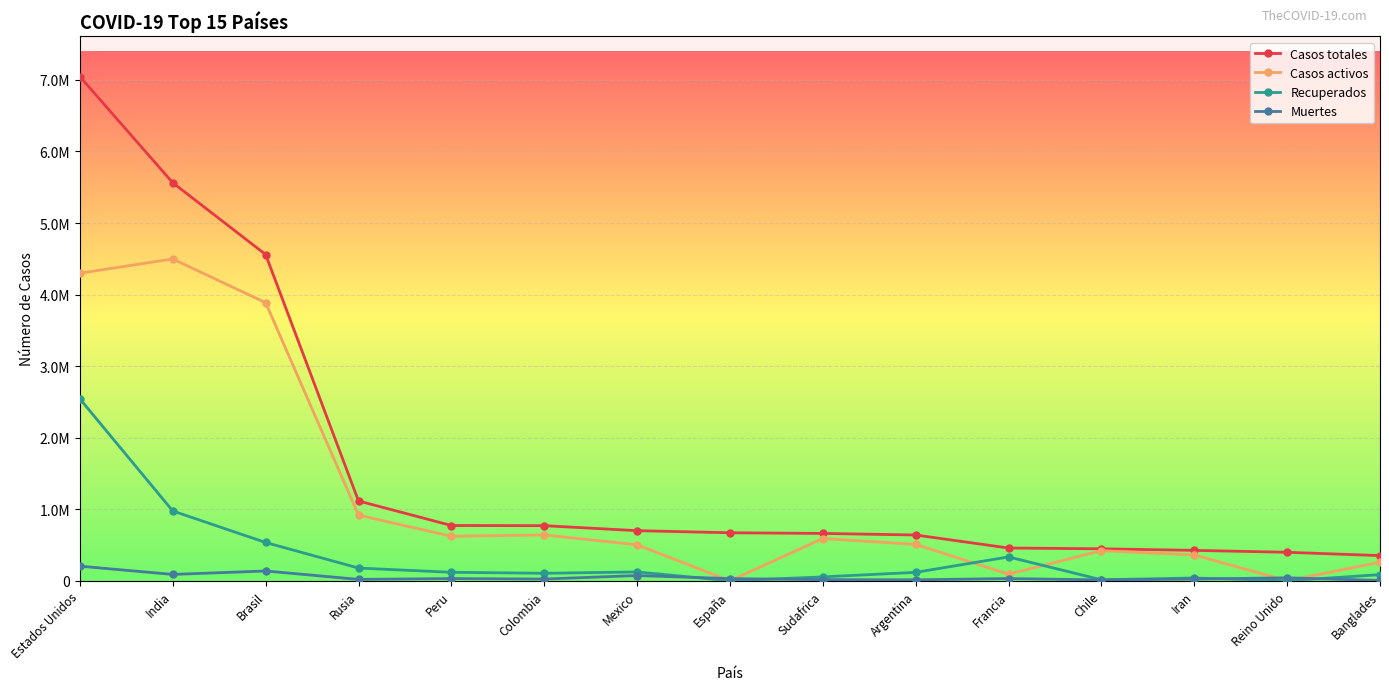

True or false: Muertes has more than 0 points higher than both neighbors.

True